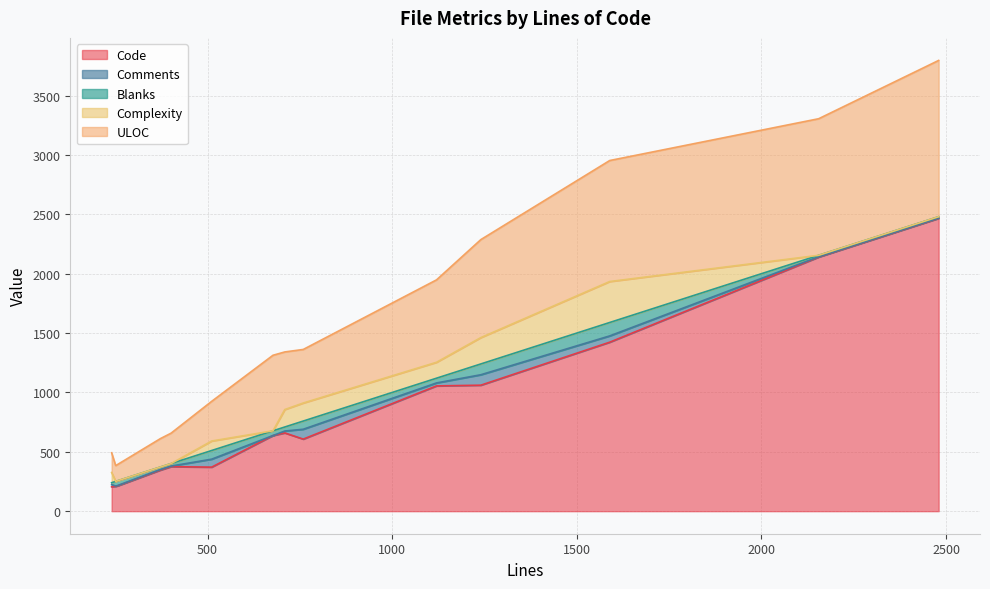

What is the highest value of the Code series?

2466